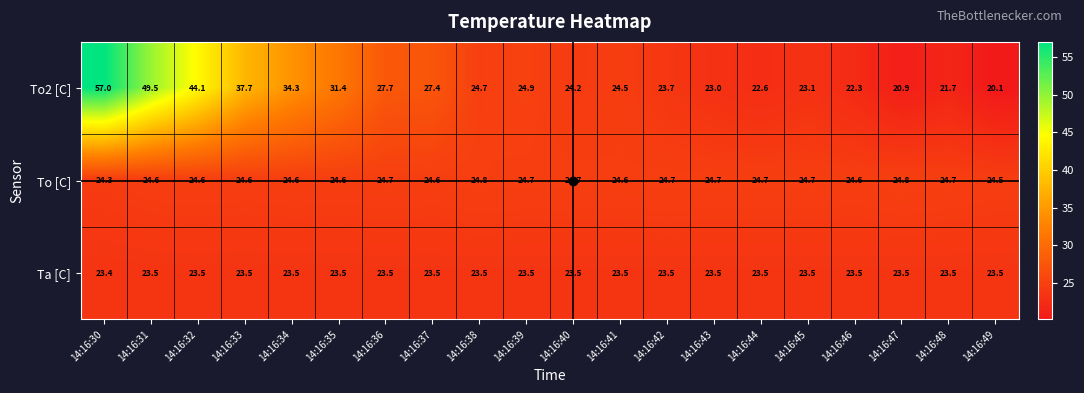

Which category has the lowest value across all series?

14:16:49